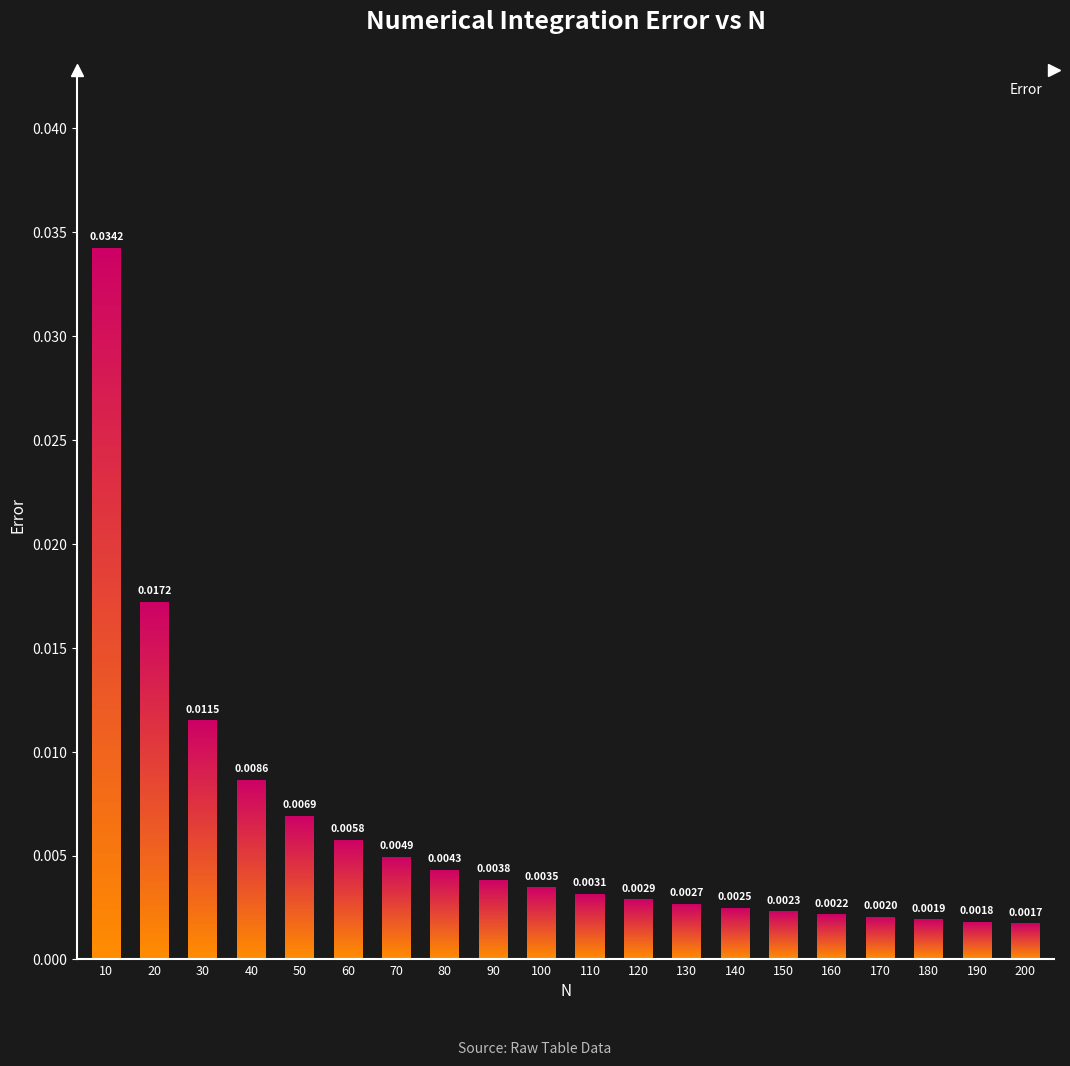

True or false: the data shows 0.0 at 90.

True